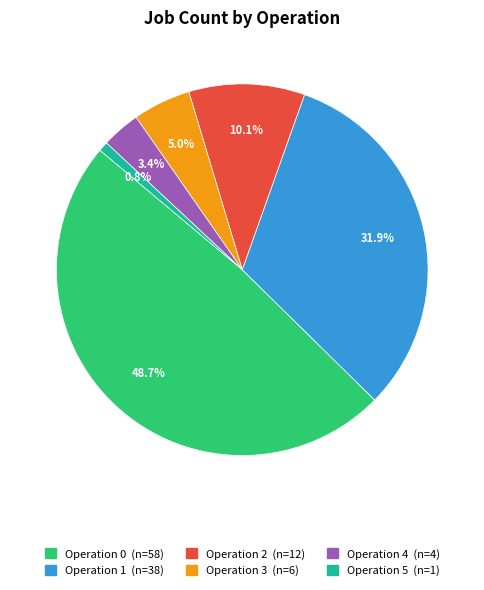

Does any single category account for the majority?

No